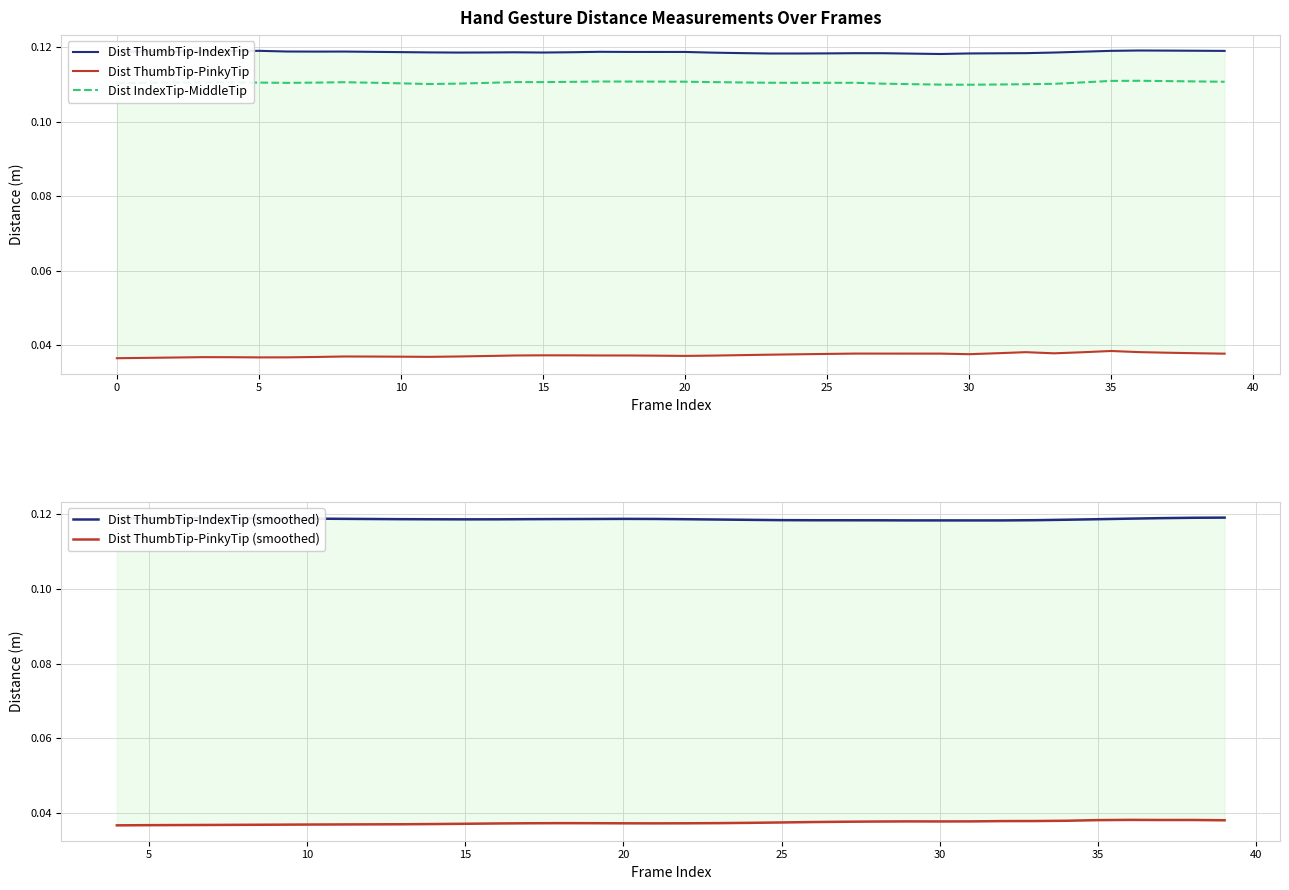

At which category is the sum across all series the highest?

35